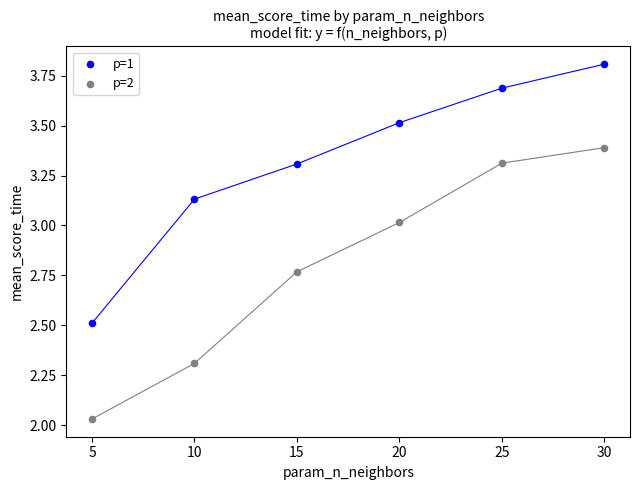

What are all the series names shown in the legend?

p=1, p=2